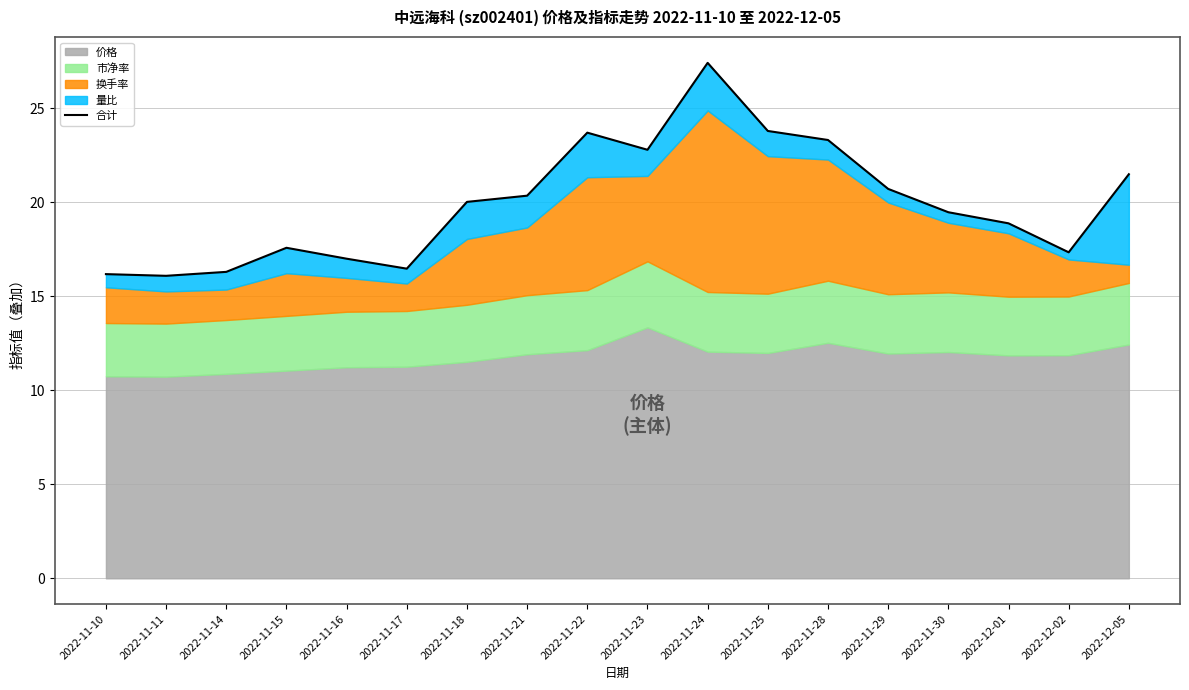

How many lines are shown in the chart?

1